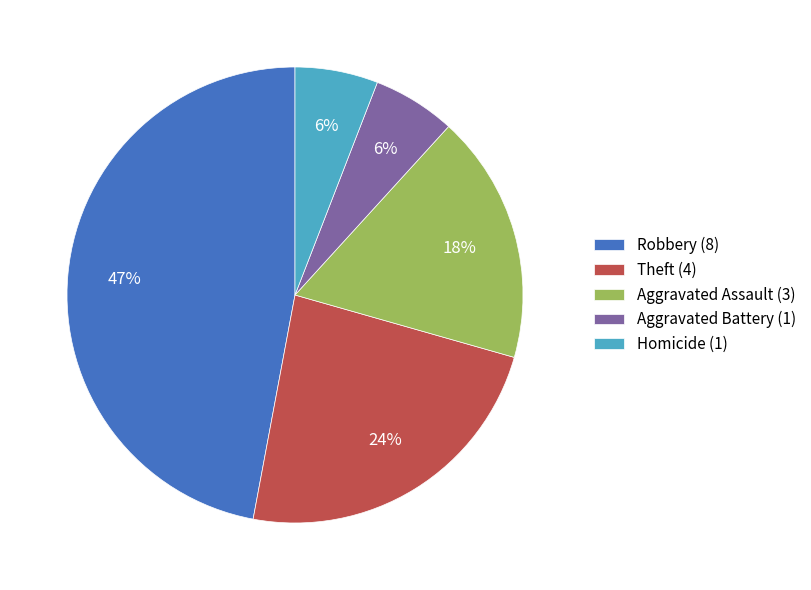

Is it true that Aggravated Assault (3) is 7% of the pie?

False